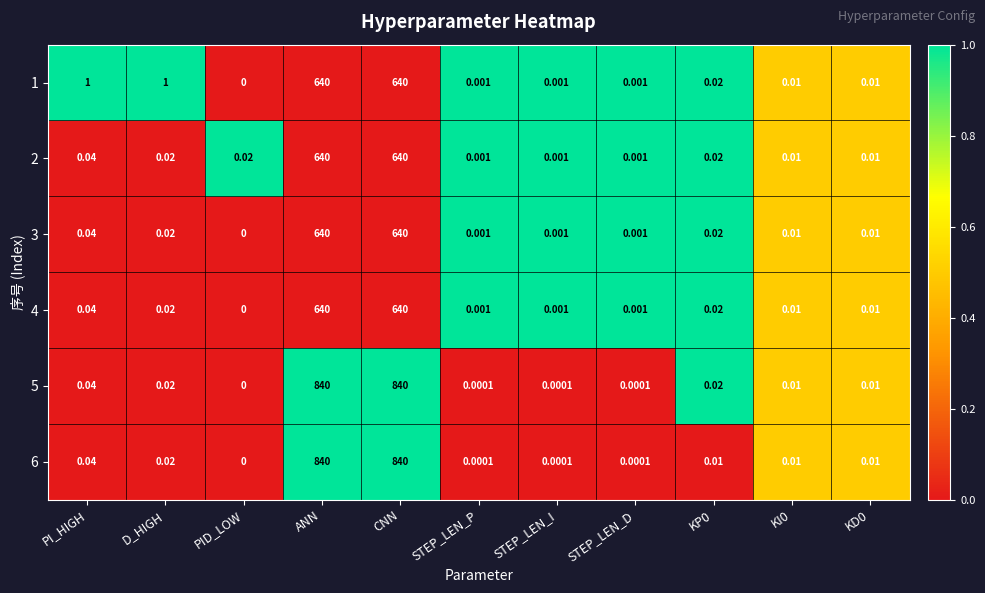

At which label is 2 closest to 320?

PI_HIGH